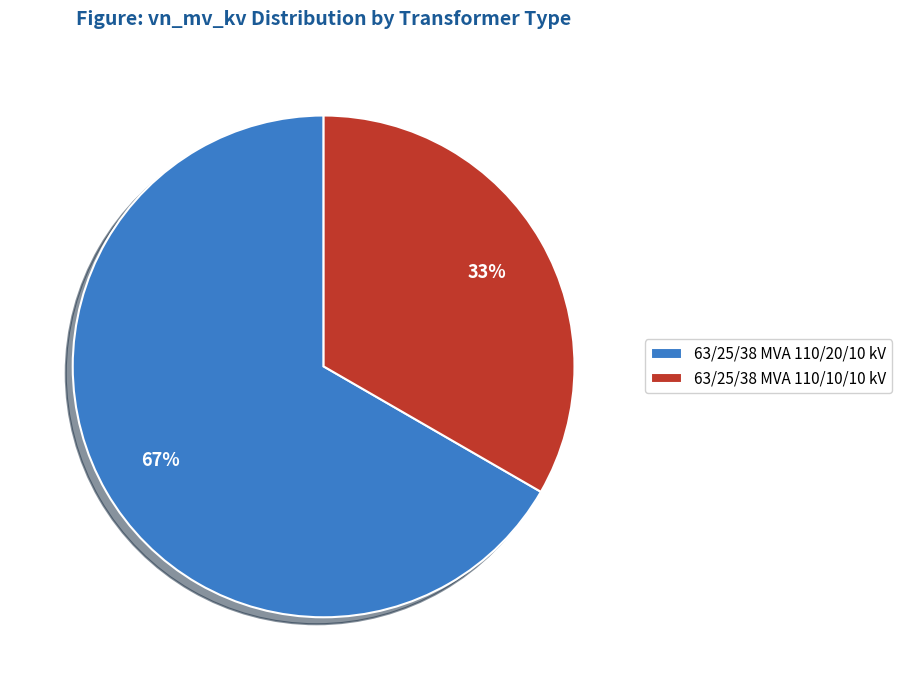

Which category has the smallest portion of the pie?

63/25/38 MVA 110/10/10 kV